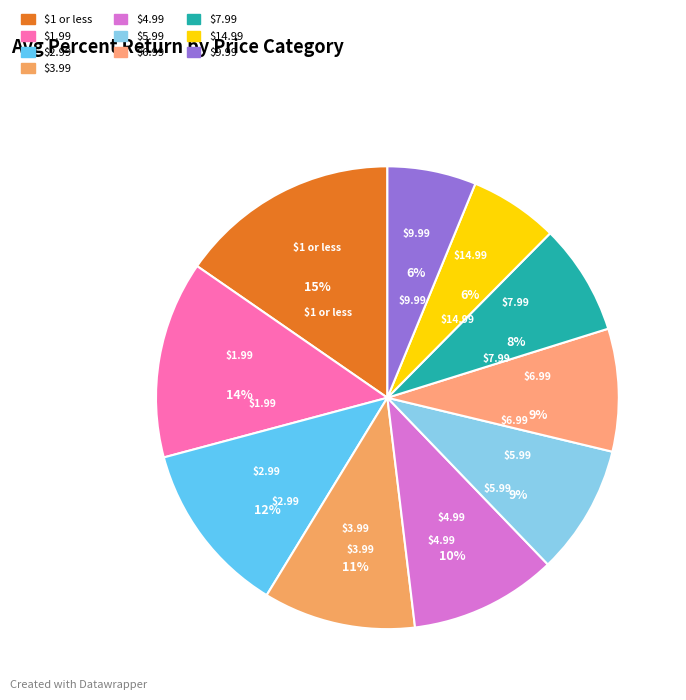

What percentage is the $14.99 slice, to the nearest percent?

6%